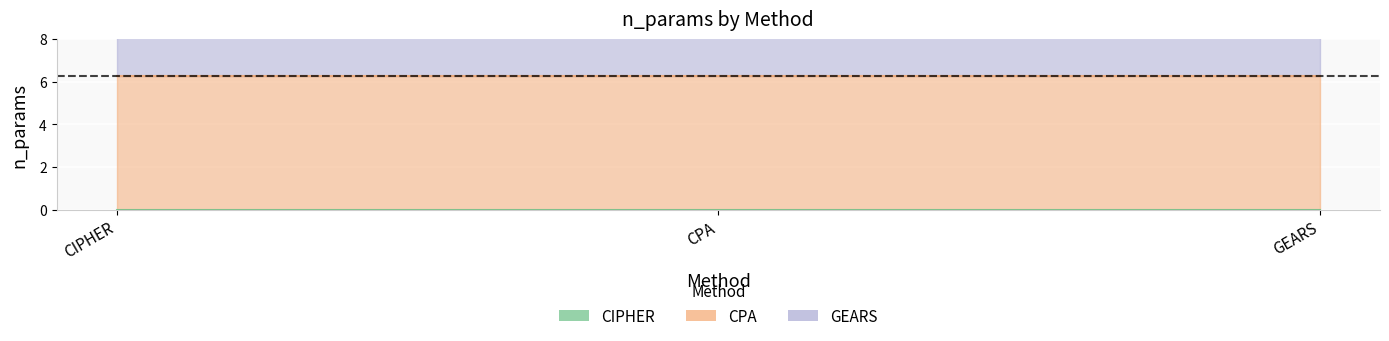

What position from the right is CPA?

2